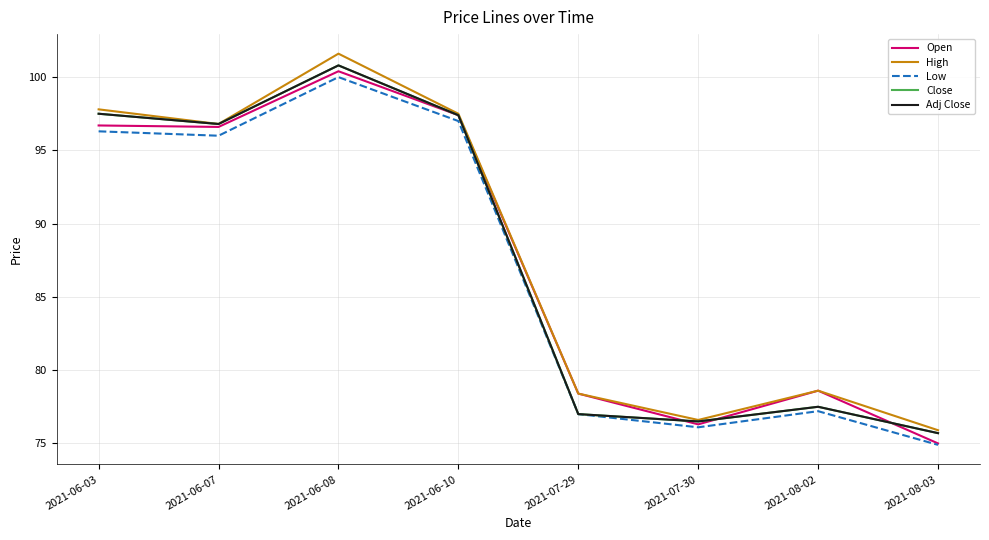

Reading left to right, transcribe all the data shown in this chart.

Open: 2021-06-03=96.7	2021-06-07=96.6	2021-06-08=100.4	2021-06-10=97.4	2021-07-29=78.4	2021-07-30=76.3	2021-08-02=78.6	2021-08-03=75.0
High: 2021-06-03=97.8	2021-06-07=96.8	2021-06-08=101.6	2021-06-10=97.5	2021-07-29=78.4	2021-07-30=76.6	2021-08-02=78.6	2021-08-03=75.9
Low: 2021-06-03=96.3	2021-06-07=96.0	2021-06-08=100.0	2021-06-10=97.0	2021-07-29=77.0	2021-07-30=76.1	2021-08-02=77.2	2021-08-03=74.9
Close: 2021-06-03=97.5	2021-06-07=96.8	2021-06-08=100.8	2021-06-10=97.4	2021-07-29=77.0	2021-07-30=76.5	2021-08-02=77.5	2021-08-03=75.7
Adj Close: 2021-06-03=97.5	2021-06-07=96.8	2021-06-08=100.8	2021-06-10=97.4	2021-07-29=77.0	2021-07-30=76.5	2021-08-02=77.5	2021-08-03=75.7